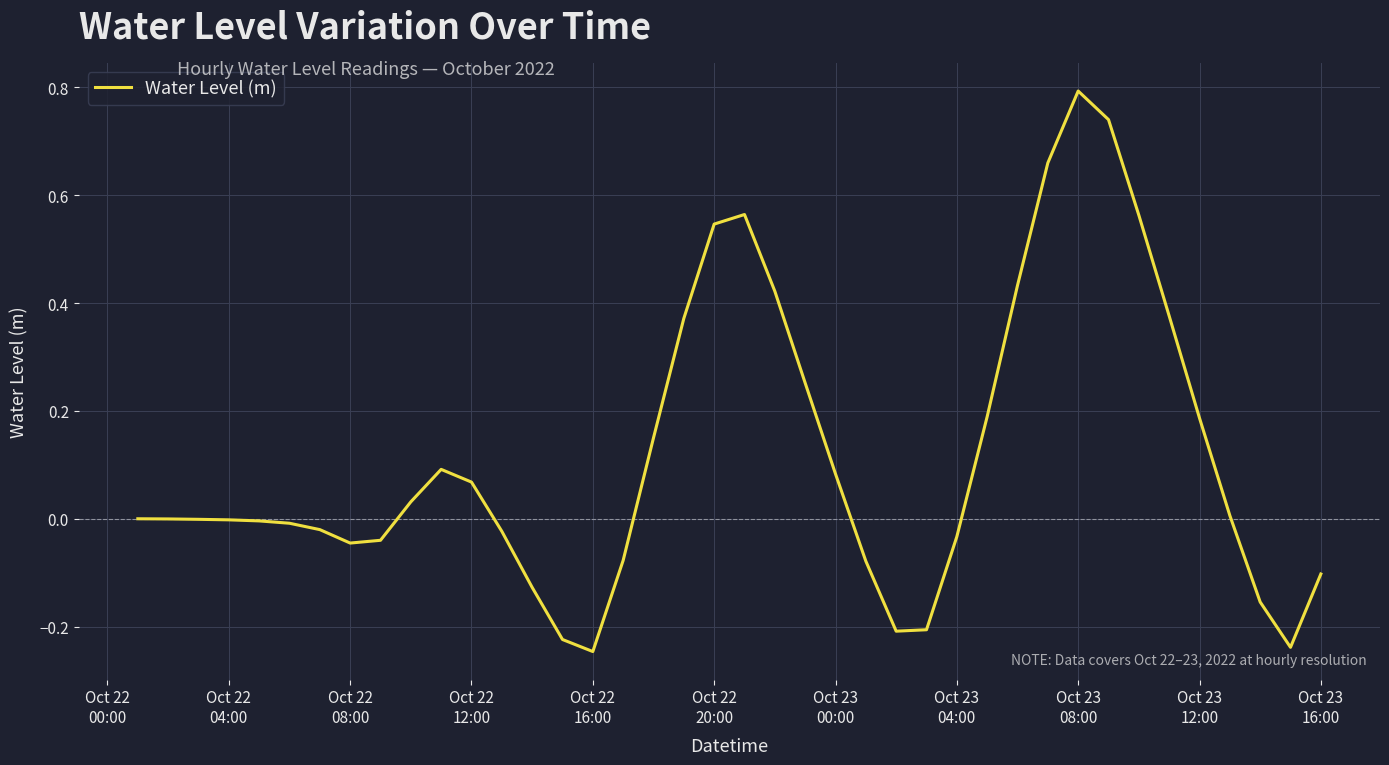

Count the number of categories in the chart.

40